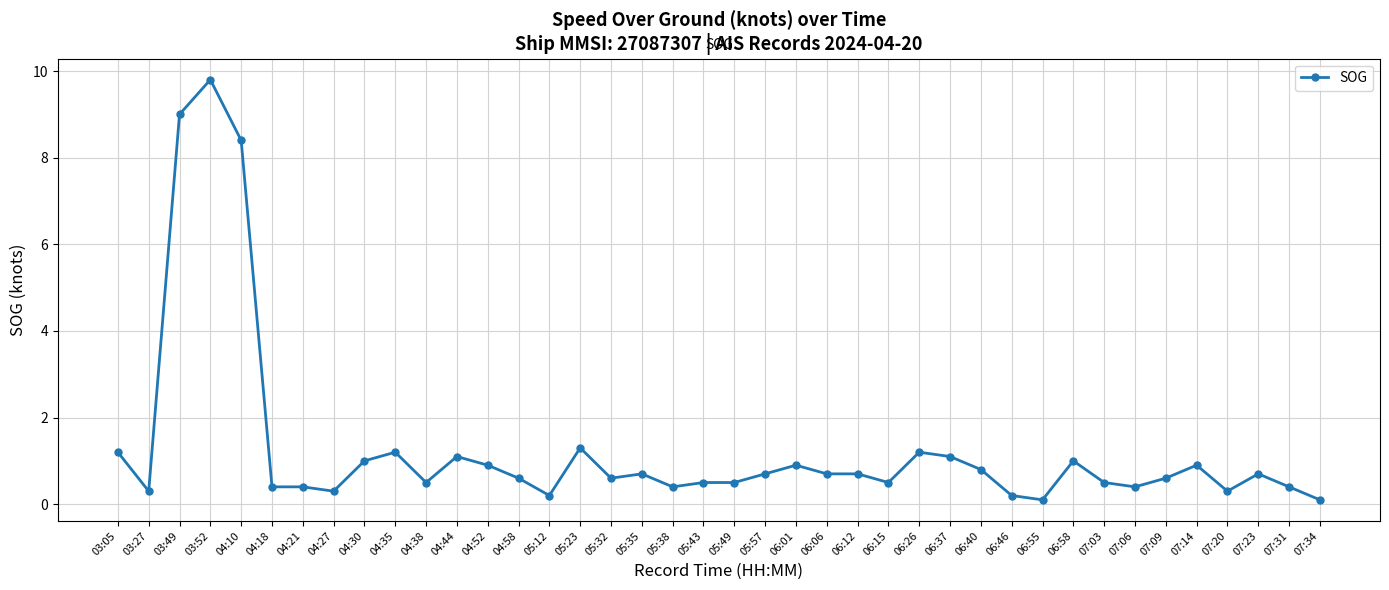

What is the value of the 18th point from the left?

0.7